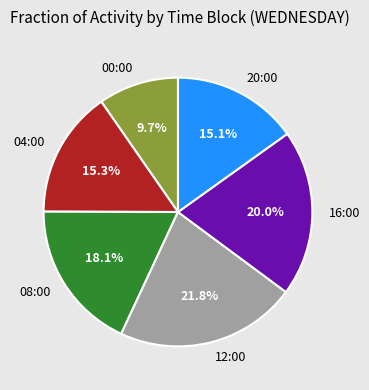

How many slices are in this pie chart?

6